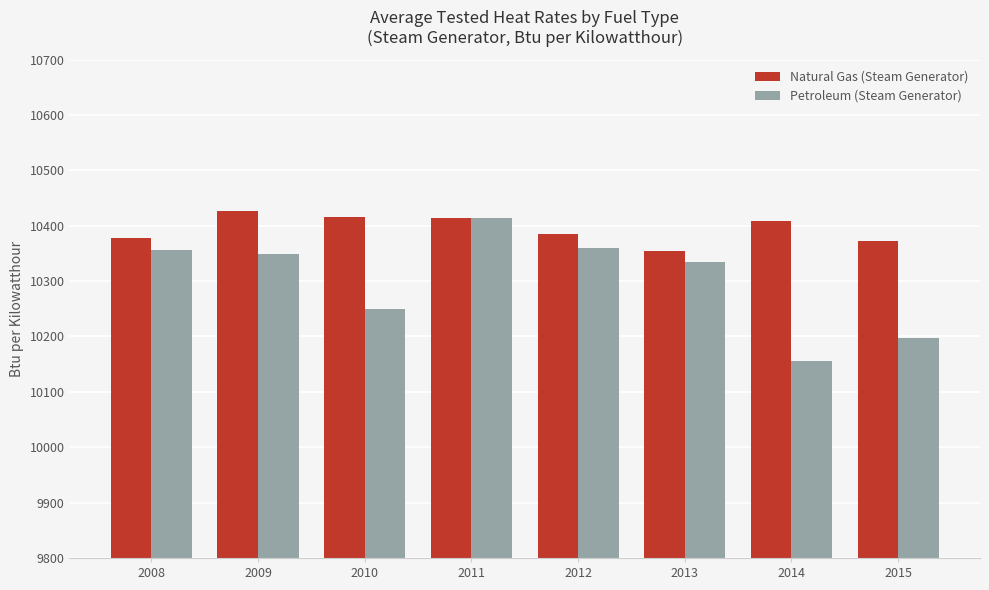

What is the sum of all Petroleum (Steam Generator) values?

82414